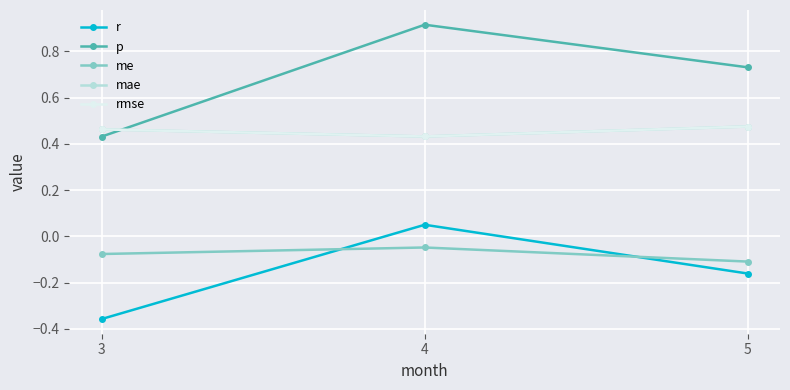

Is this an area chart (filled region under the line)?

No